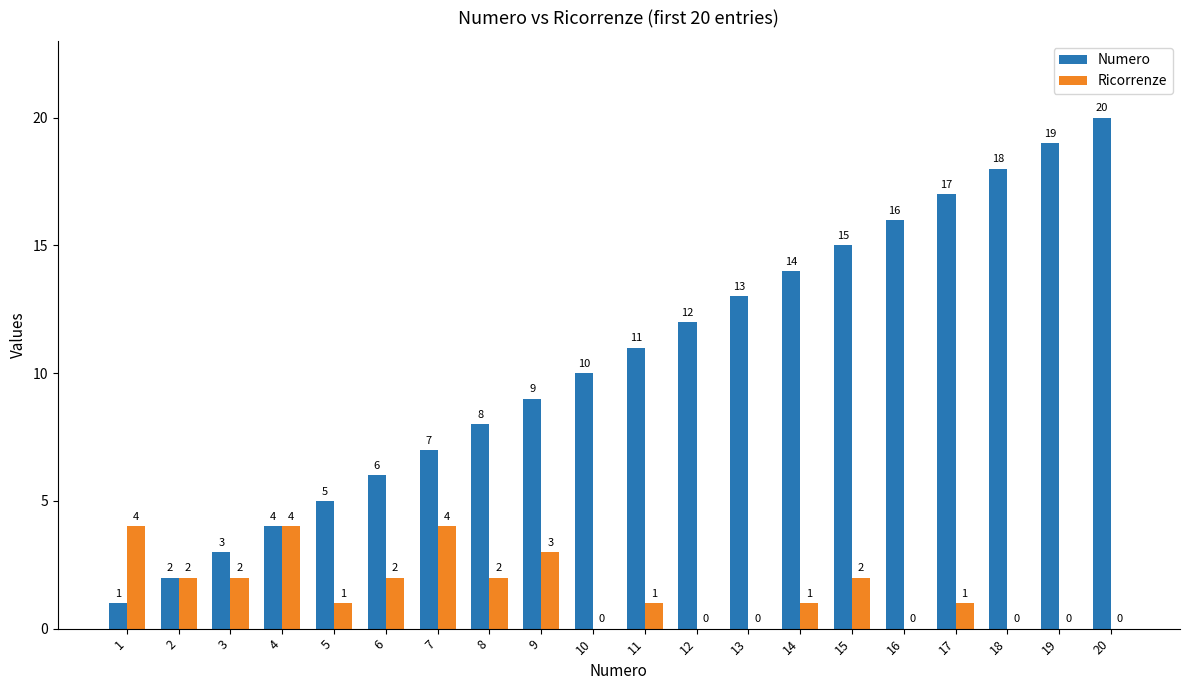

At which label is Numero closest to 10?

10